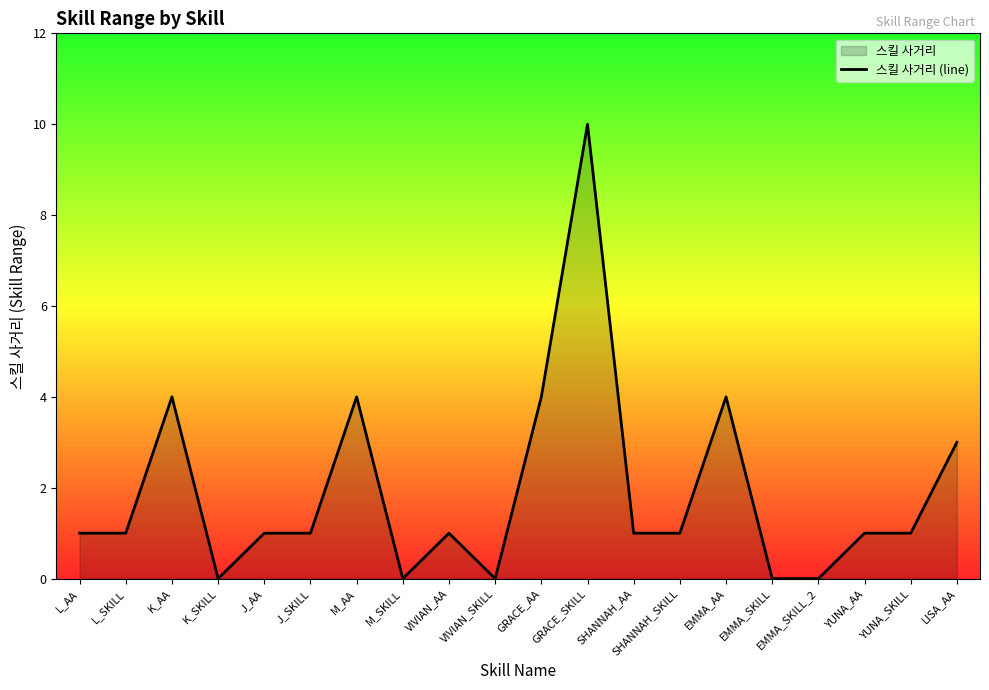

At which category does the data reach its first local peak?

K_AA